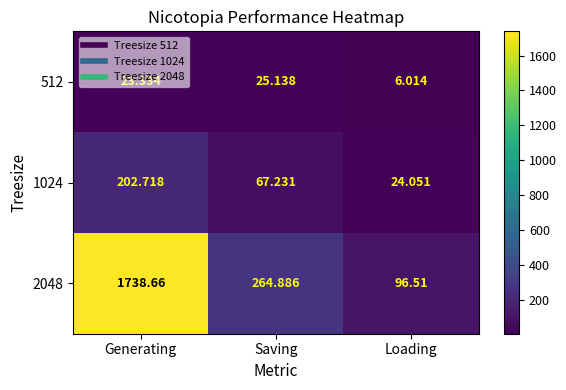

At which category does the chart reach its peak across all series?

Generating